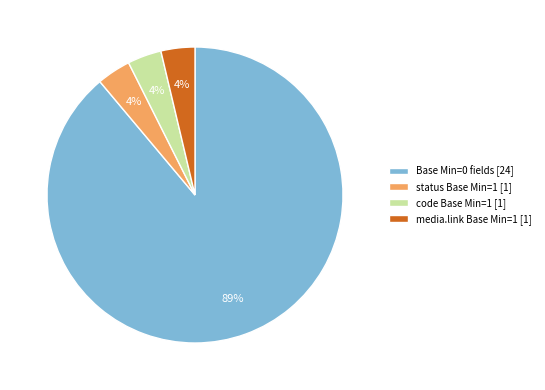

How many slices are in this pie chart?

4